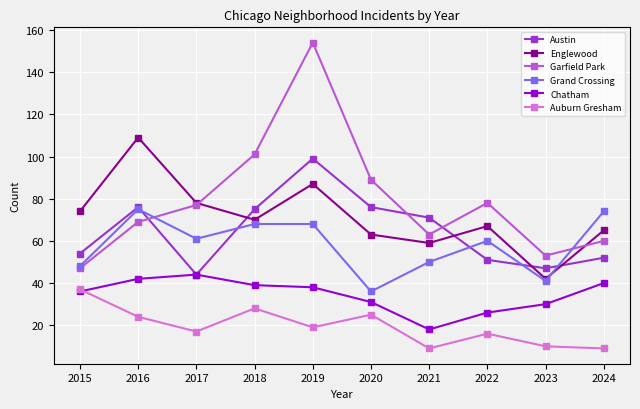

Which category has the highest value across all series?

2019